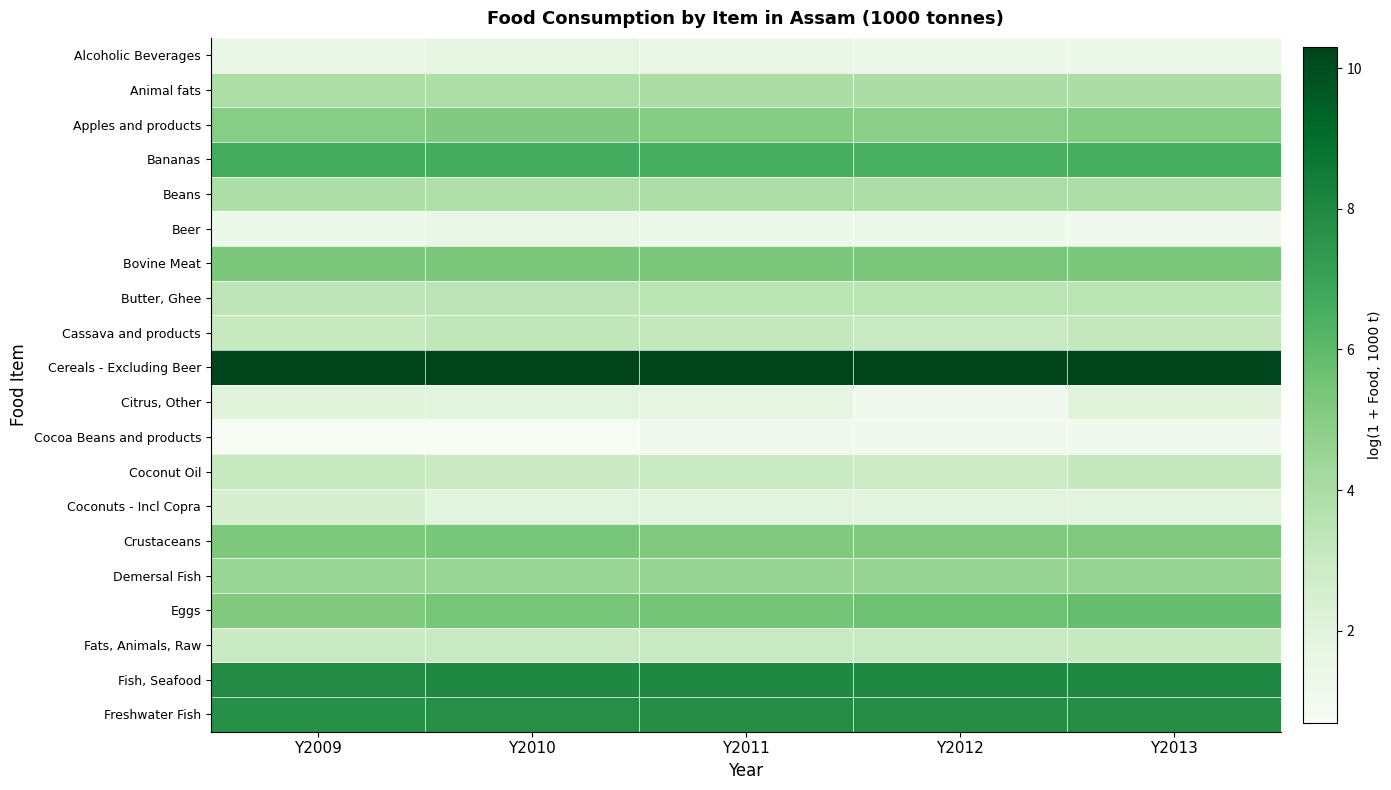

At which category is the sum across all series the highest?

Y2013